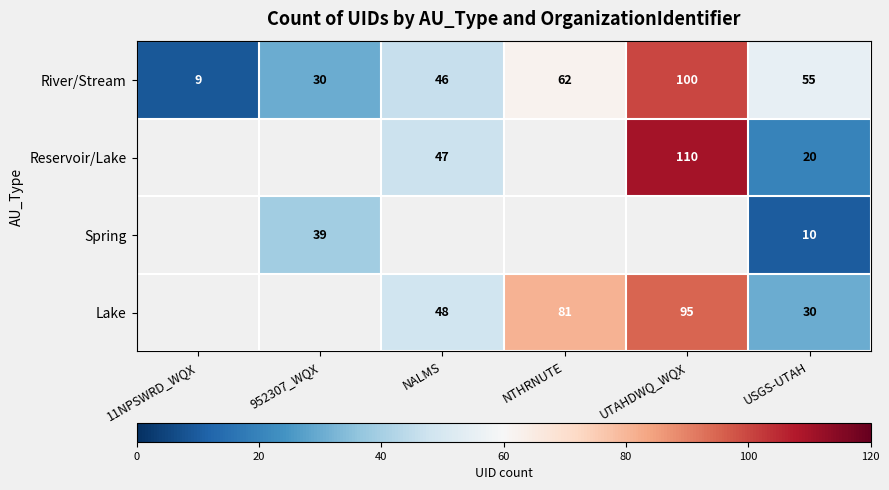

The value of Spring at USGS-UTAH is 10. True or false?

True